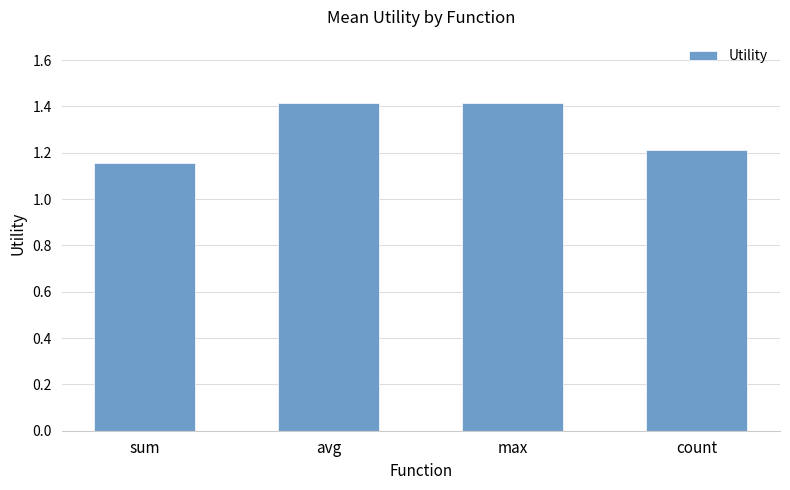

The chart shows a value of 1.2 at sum. True or false?

True